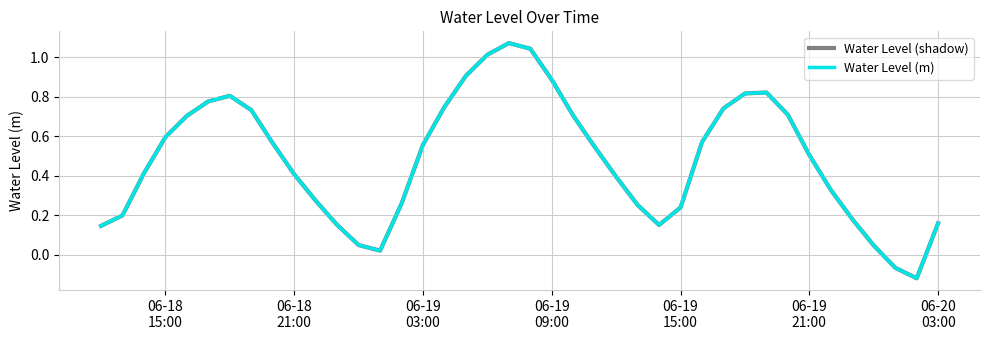

True or false: Water Level (m) and Water Level (shadow) cross at least once.

False